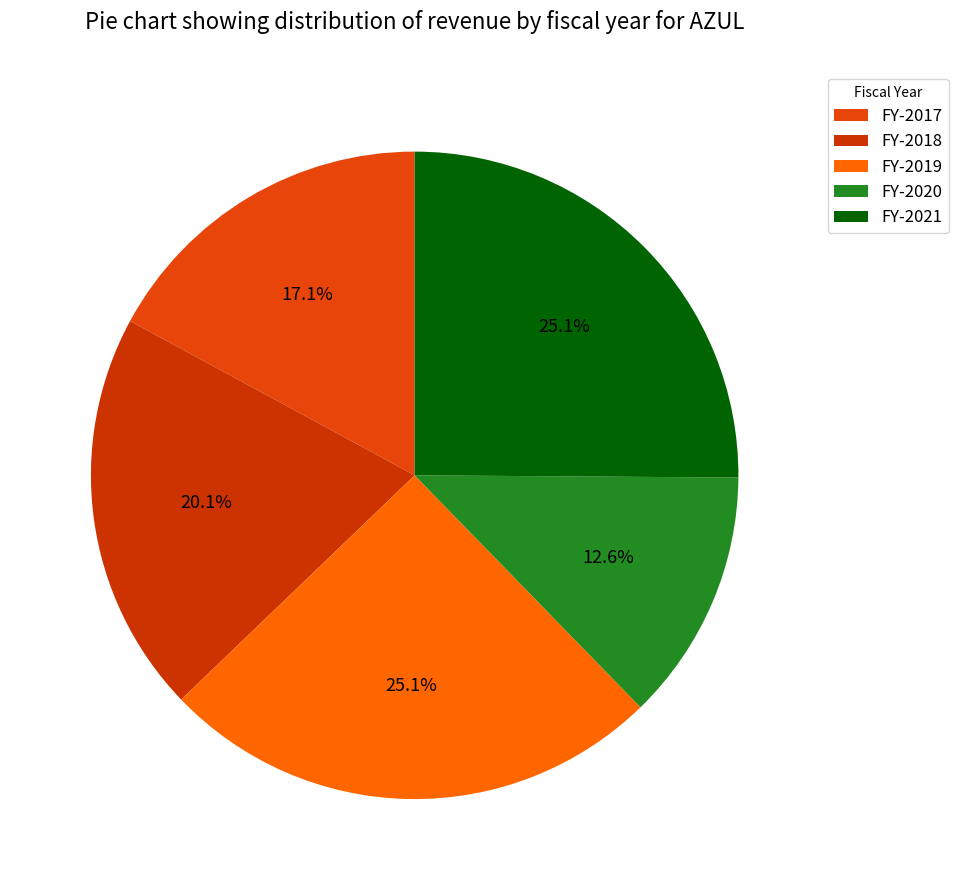

What is the smallest slice in the pie chart?

FY-2020